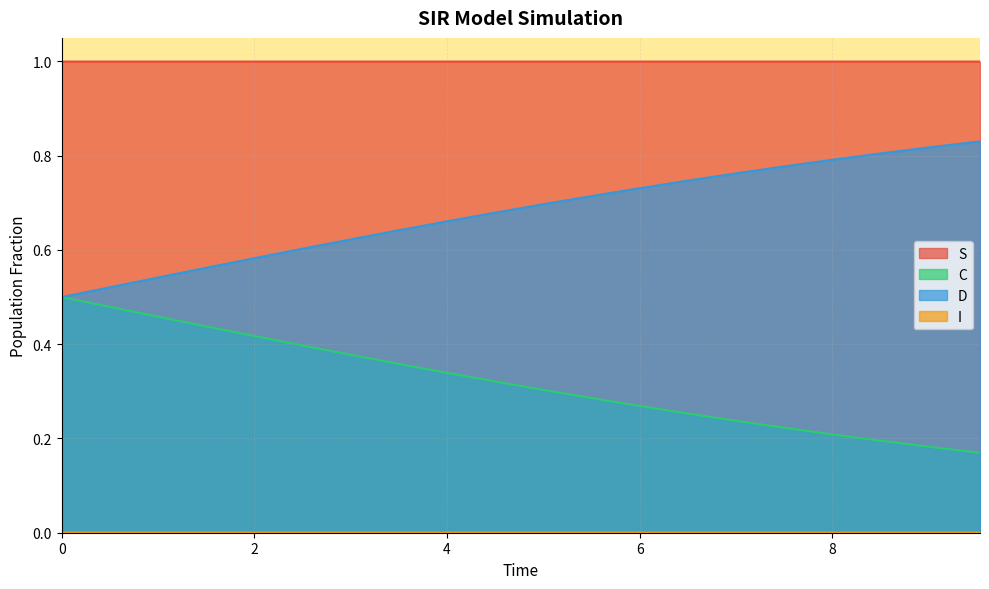

What is the difference between the maximum and second lowest values in the C series?

0.3